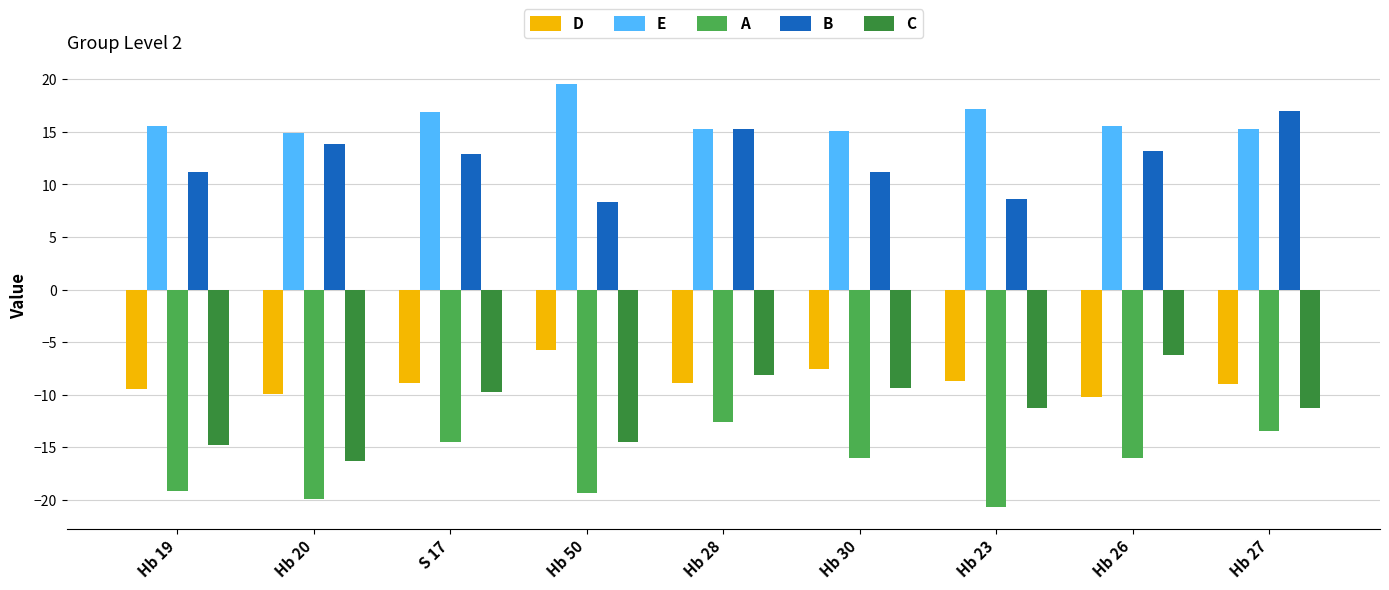

Rank the series at Hb 19 from highest to lowest value.

E, B, D, C, A